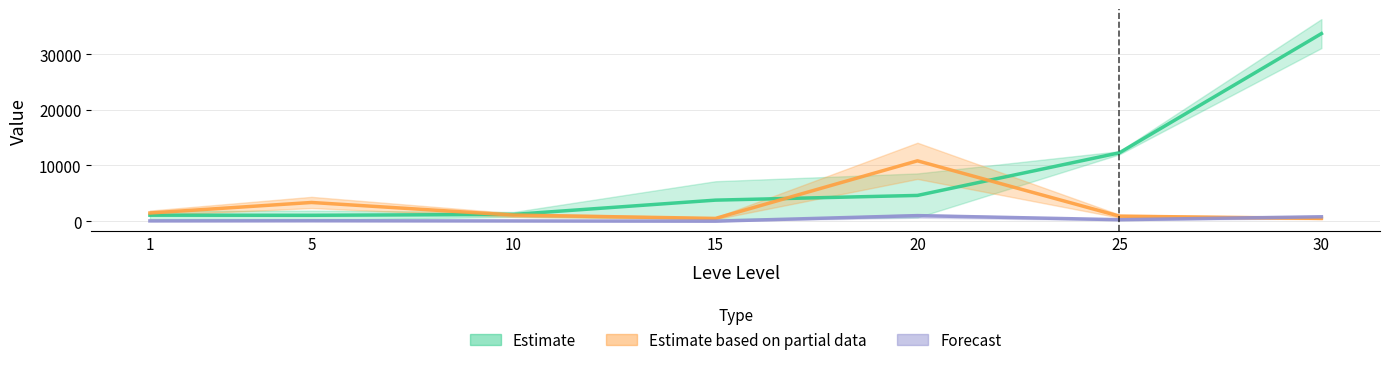

At which category is the sum across all series the highest?

30